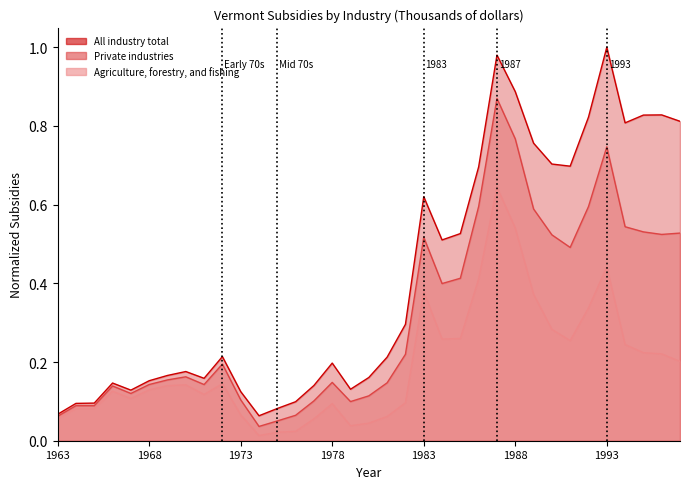

Is it true that All industry total equals 0.0 at 1963?

False